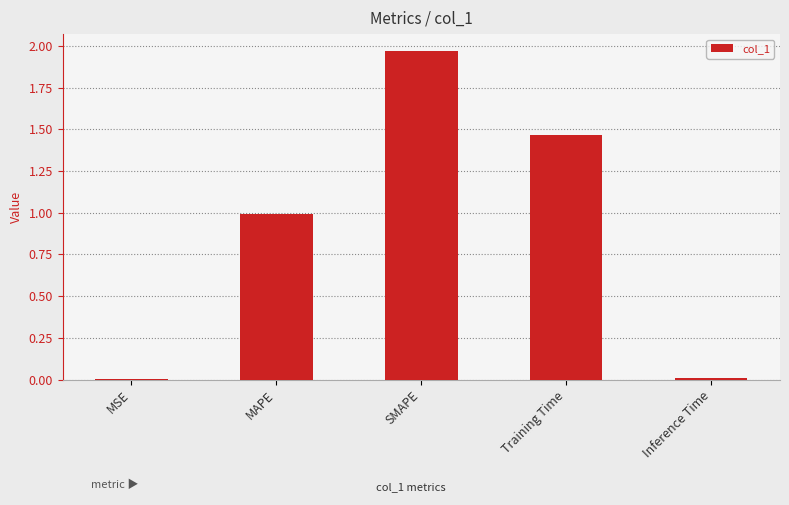

What is the change in value from SMAPE to Training Time?

-0.5